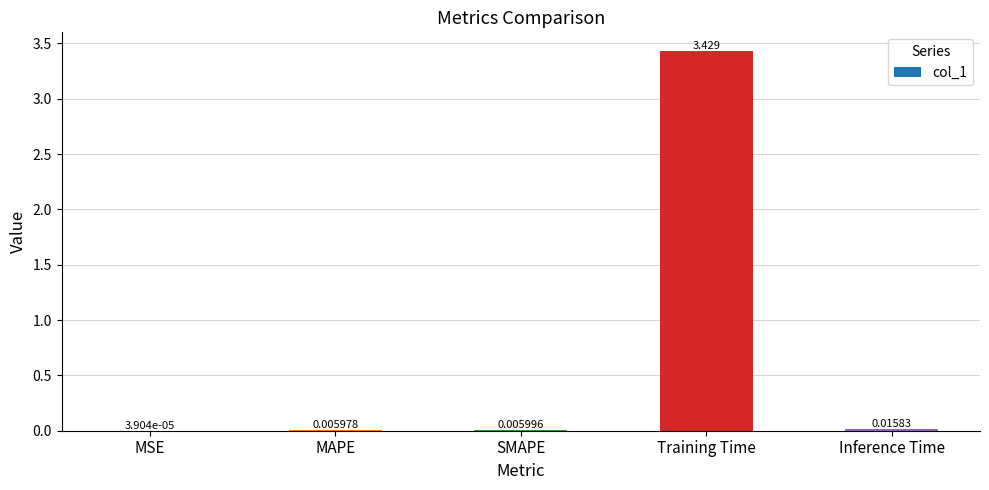

Where is the data nearest to the value 1?

Inference Time